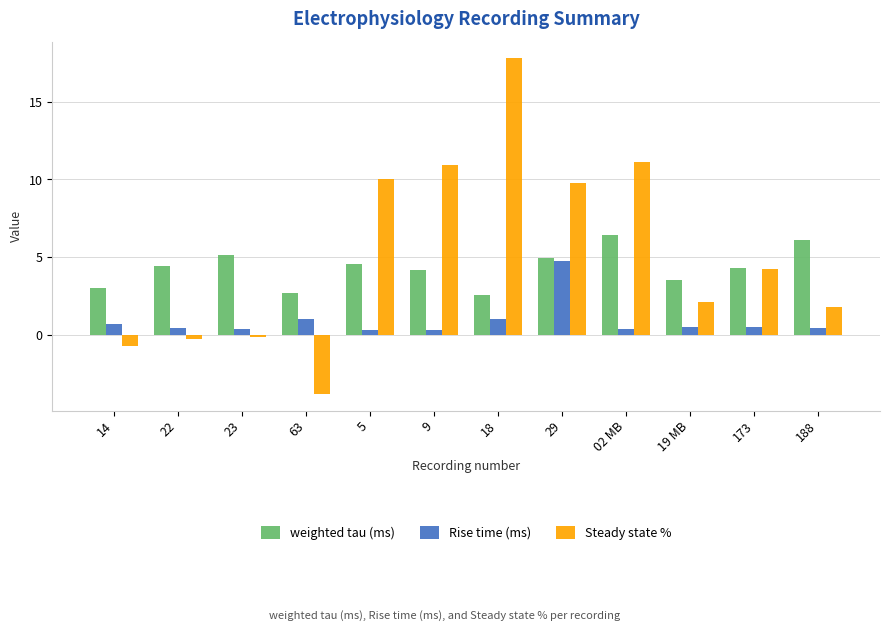

What is the total value across all series at 188?

8.3